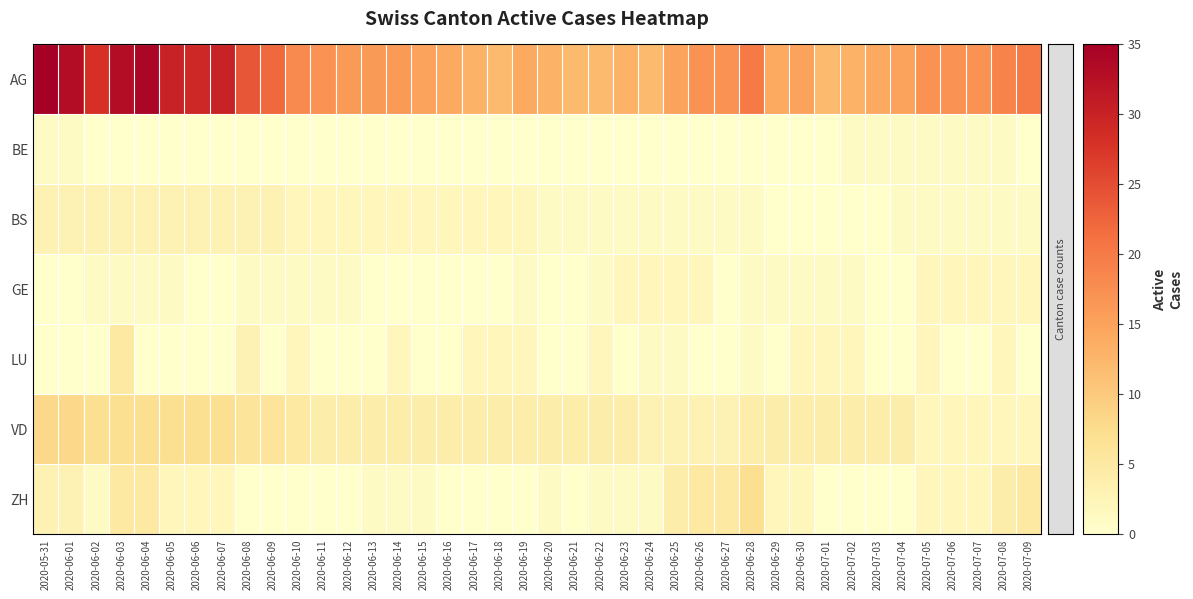

List the series in order of their peak value, lowest first.

BE, GE, BS, LU, ZH, VD, AG